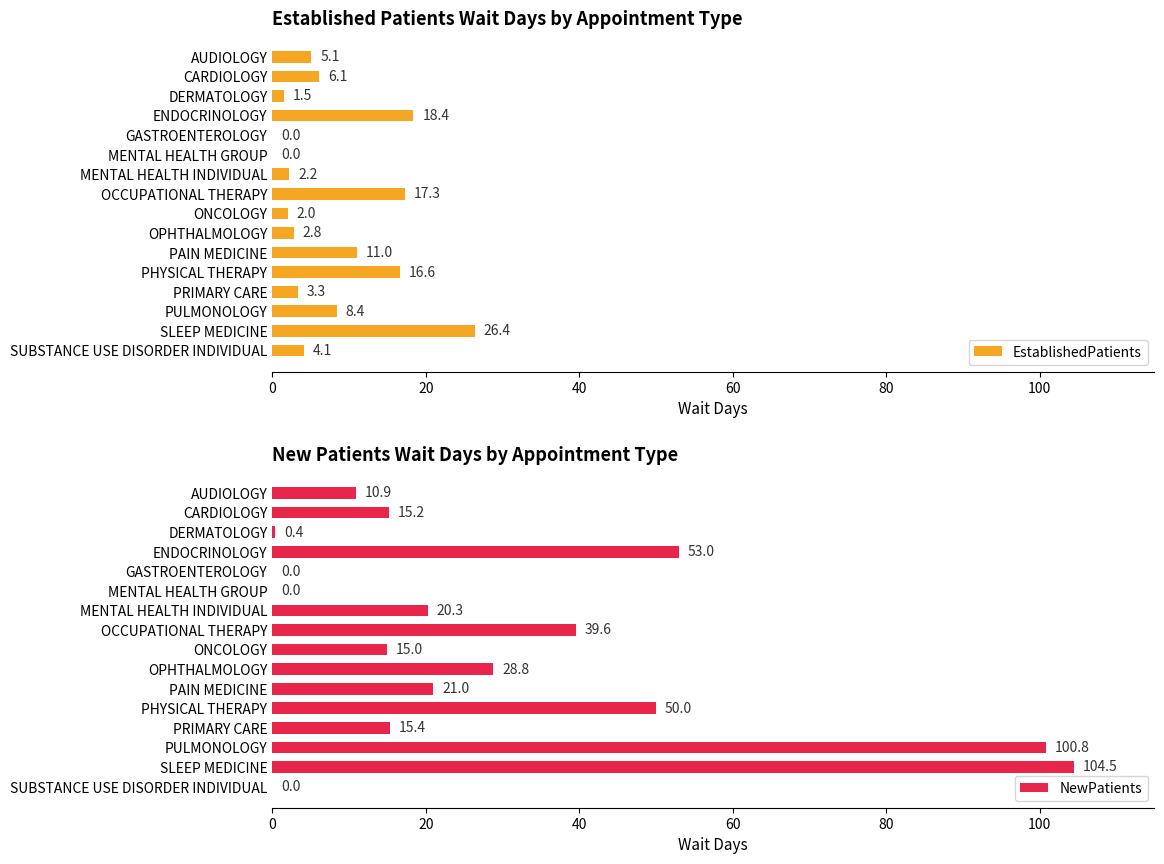

What is the sum of the EstablishedPatients values at OPHTHALMOLOGY and SUBSTANCE USE DISORDER INDIVIDUAL?

6.9